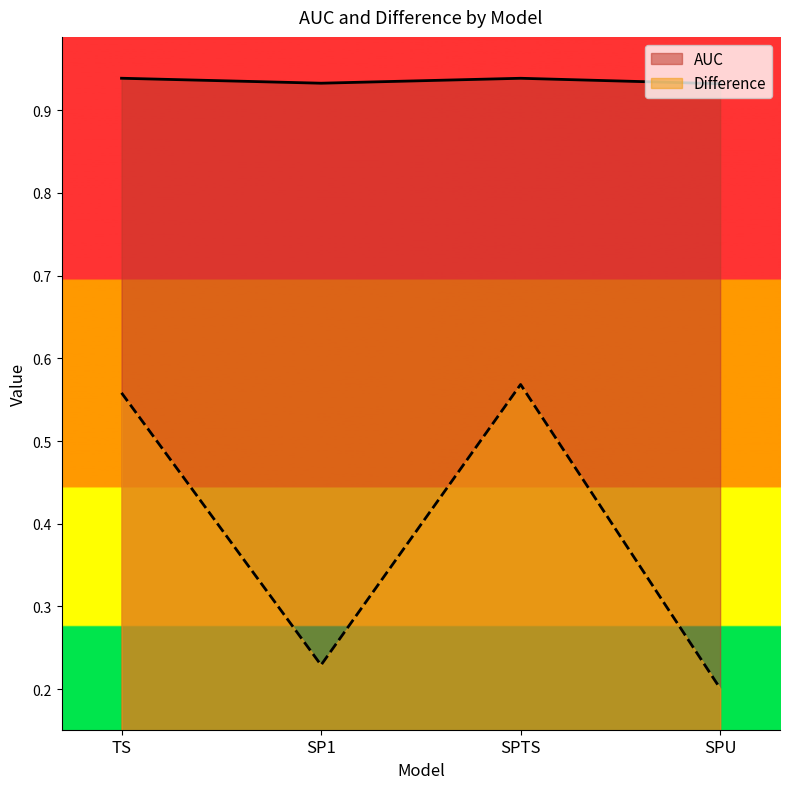

Reading left to right, transcribe all the data shown in this chart.

AUC: TS=0.9	SP1=0.9	SPTS=0.9	SPU=0.9
Difference: TS=0.6	SP1=0.2	SPTS=0.6	SPU=0.2